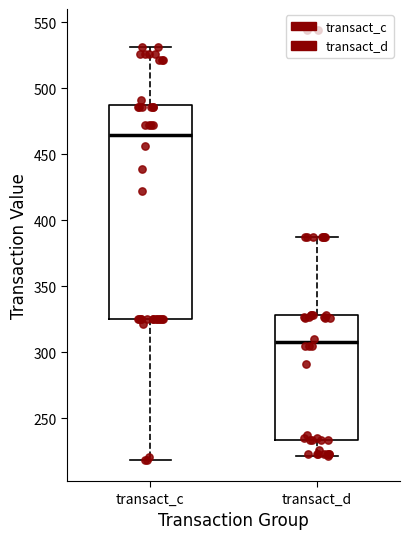

Where is the upper edge of the box for transact_c on the y-axis? The values are not printed on the chart, so give them approximately, as read against the axis.

485